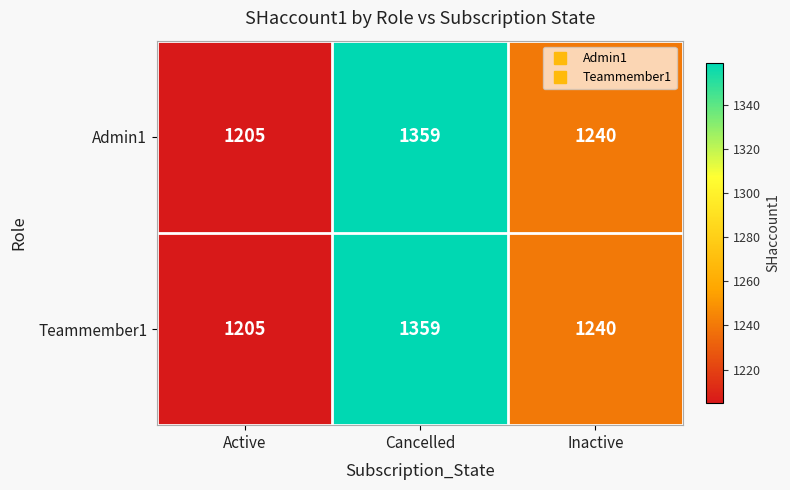

How many series are shown in this chart?

2